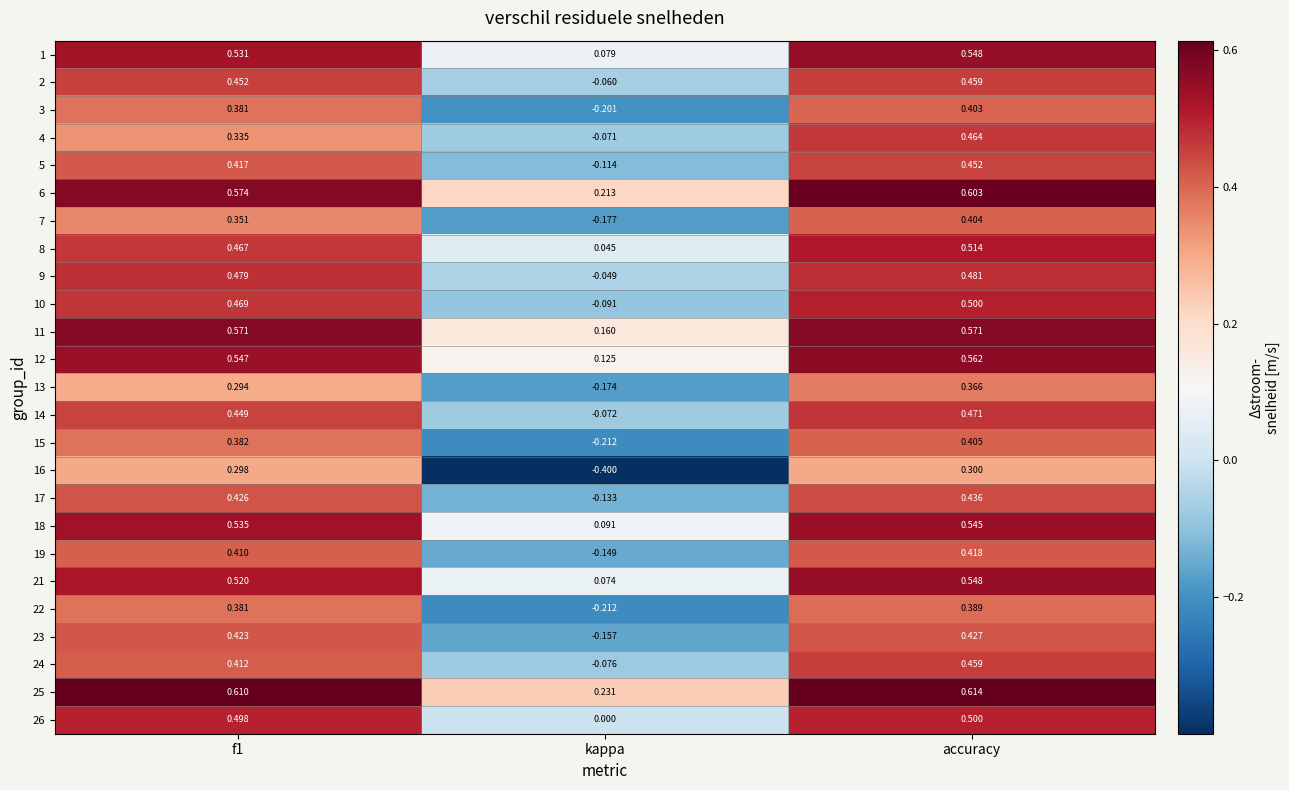

Is the value of 16 at kappa greater than the value of 8 at kappa?

No